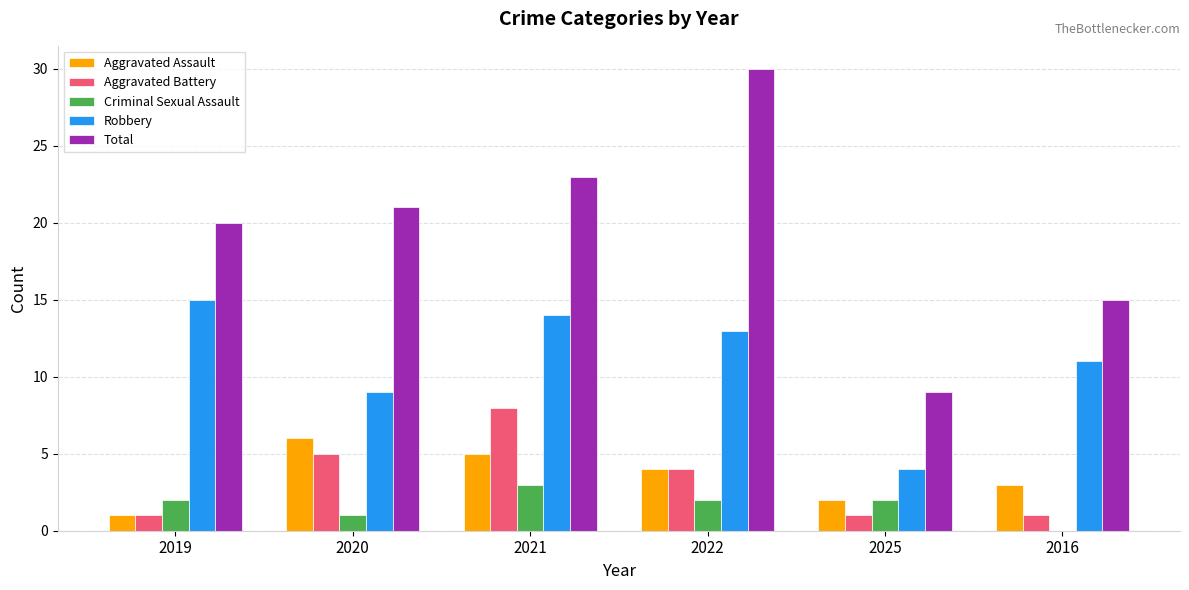

Count the Aggravated Battery values in the range 1 to 5.

5